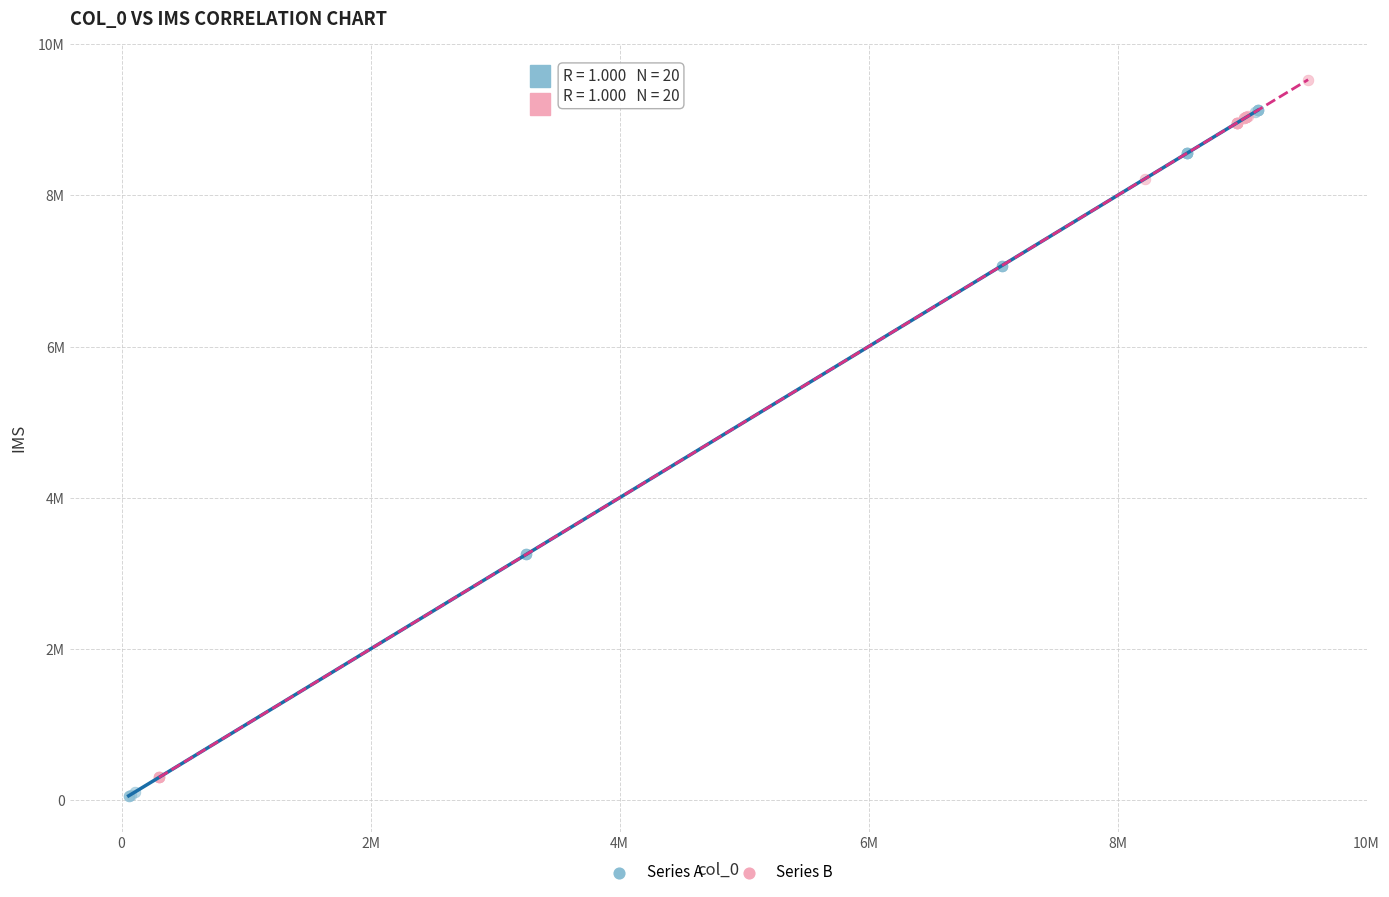

What are all the series names shown in the legend?

Series A, Series B